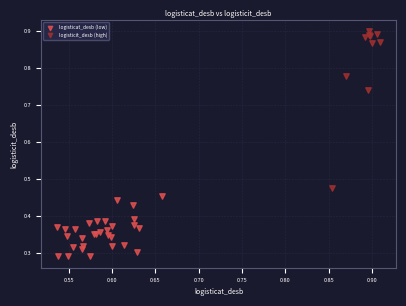

What are all the series names shown in the legend?

logisticat_desb (low), logisticit_desb (high)